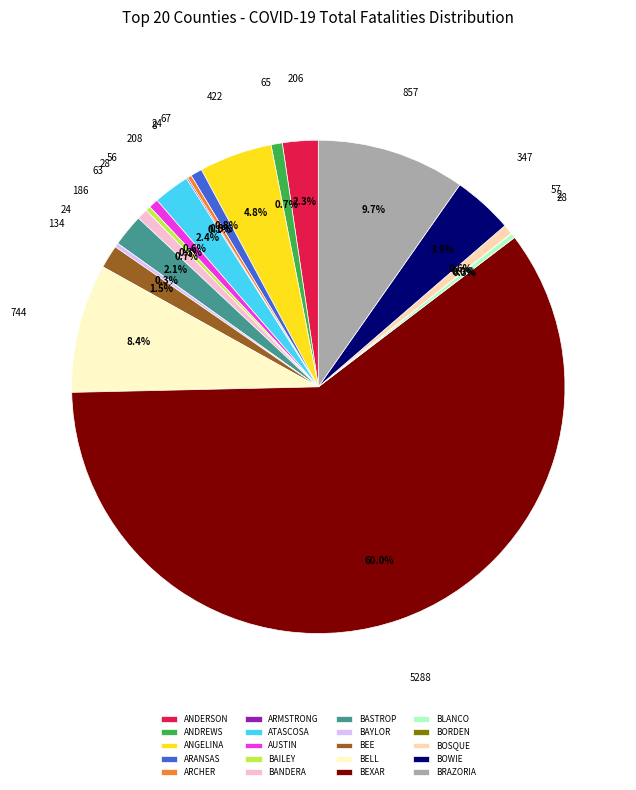

Which category has the biggest portion of the pie?

BEXAR